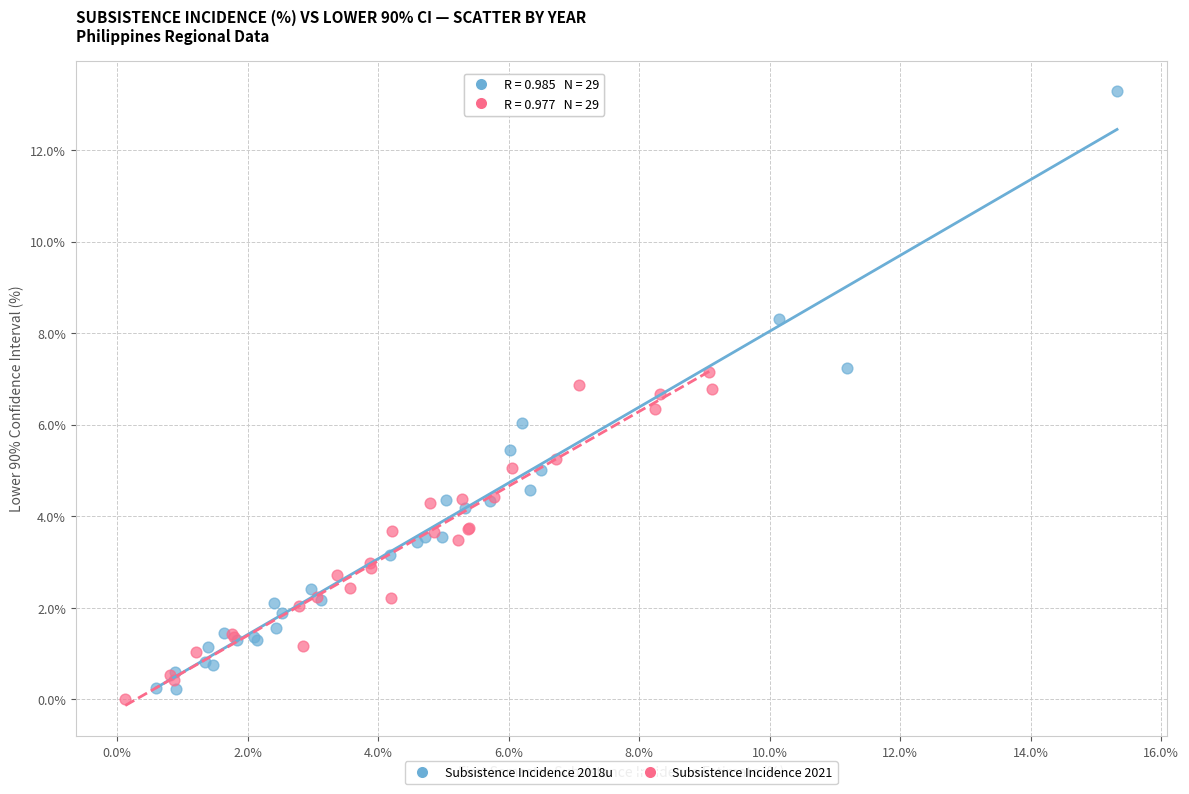

Which series contains the highest Y value?

Subsistence Incidence 2018u